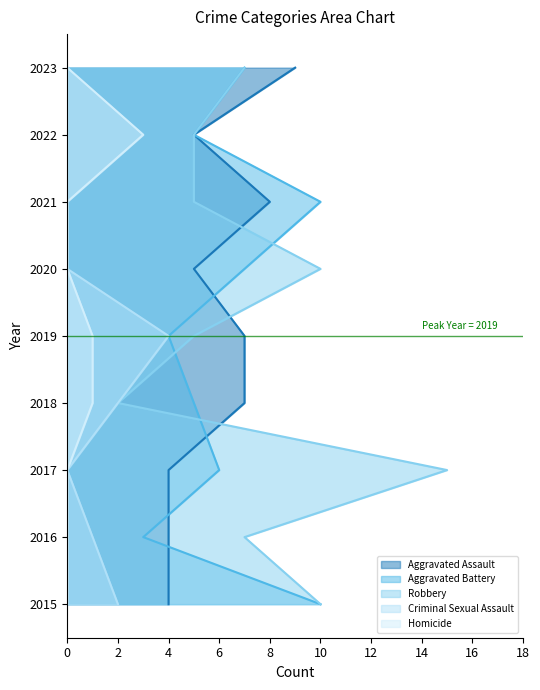

In Aggravated Battery, how many points are higher than both neighbors (excluding endpoints)?

2